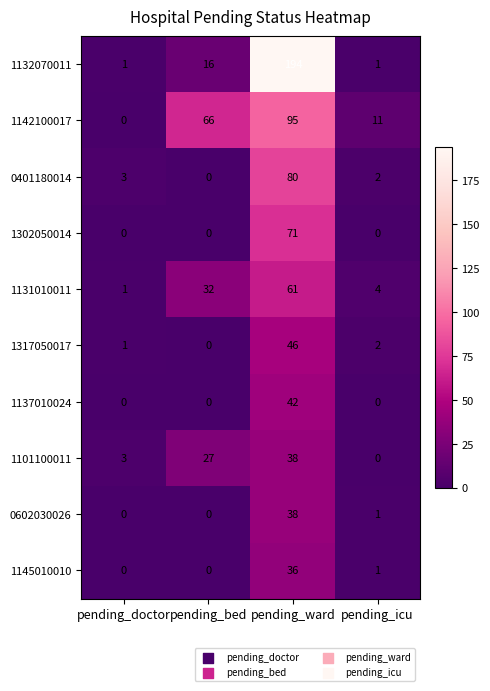

Which label corresponds to the largest value in the chart?

pending_ward